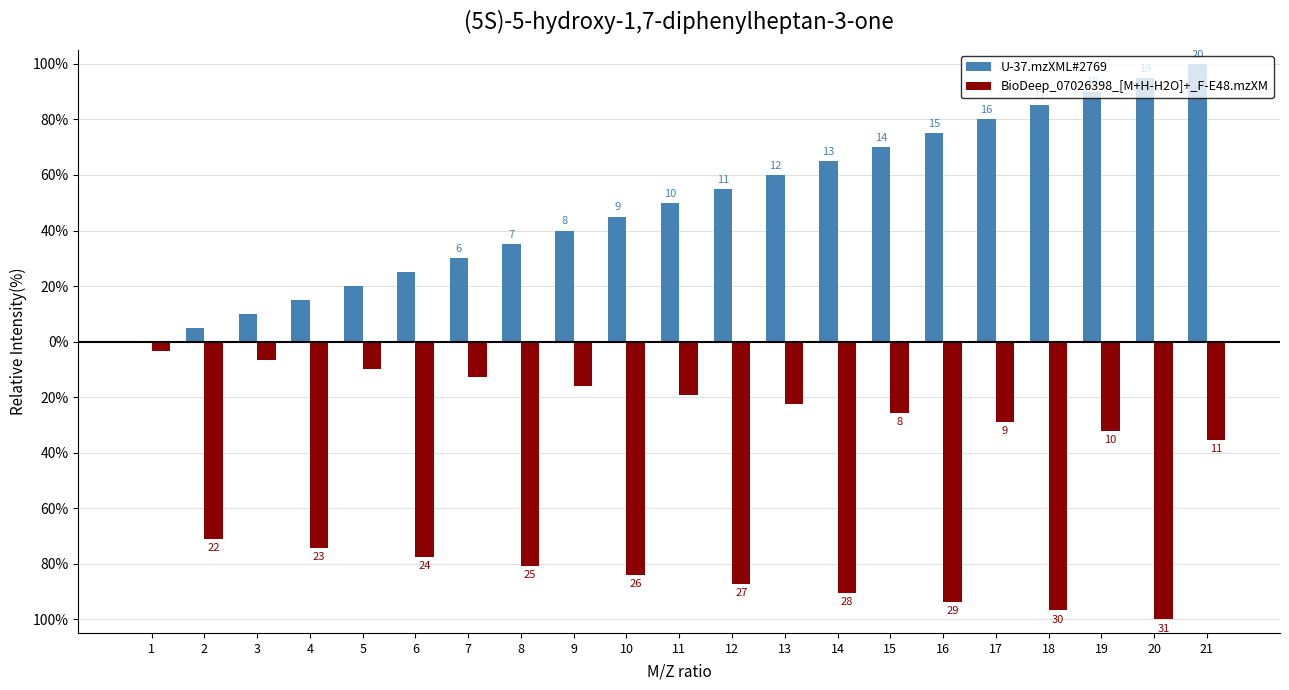

At how many categories does at least one series exceed 3?

20